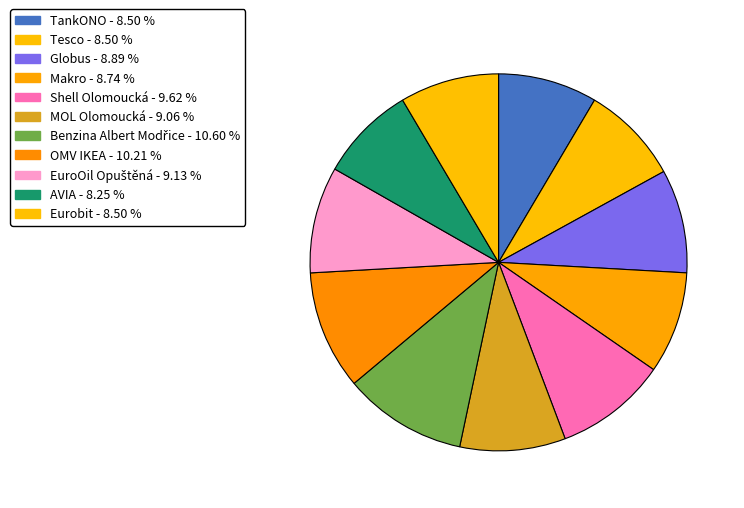

True or false: TankONO accounts for 1% of the total.

False